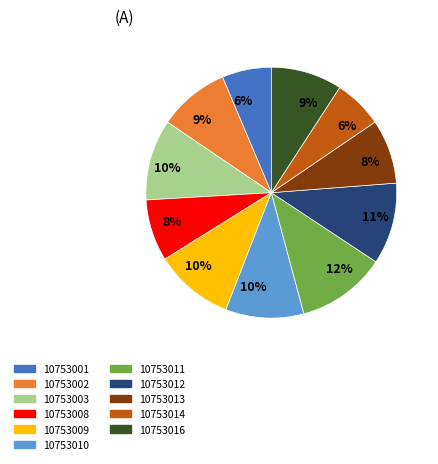

Is there a majority slice in this chart?

No